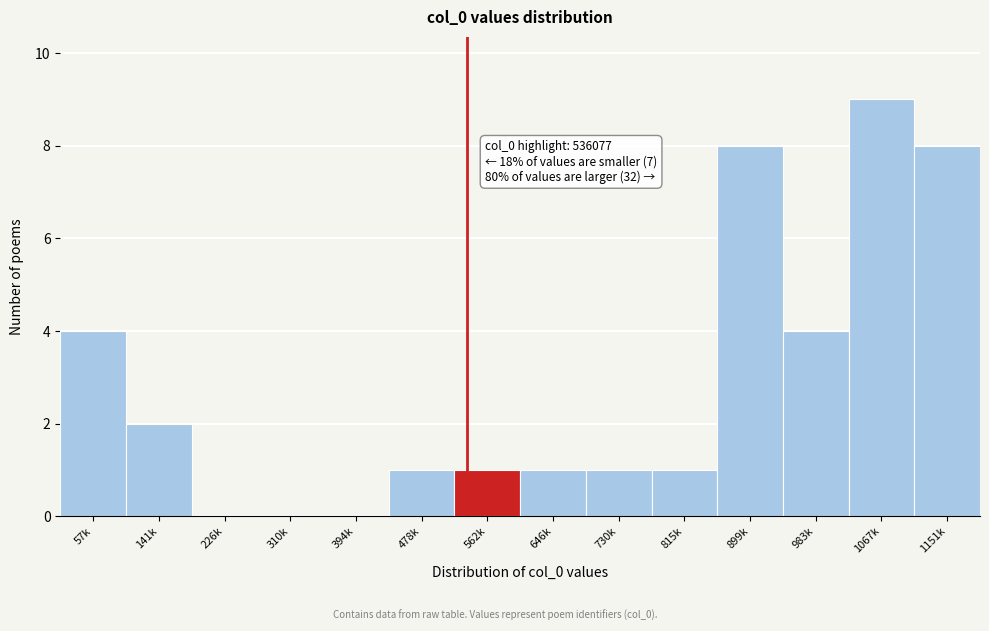

Reading right to left, list all the values displayed in this chart.

1151k=8	1067k=9	983k=4	899k=8	815k=1	730k=1	646k=1	562k=1	478k=1	394k=0	310k=0	226k=0	141k=2	57k=4